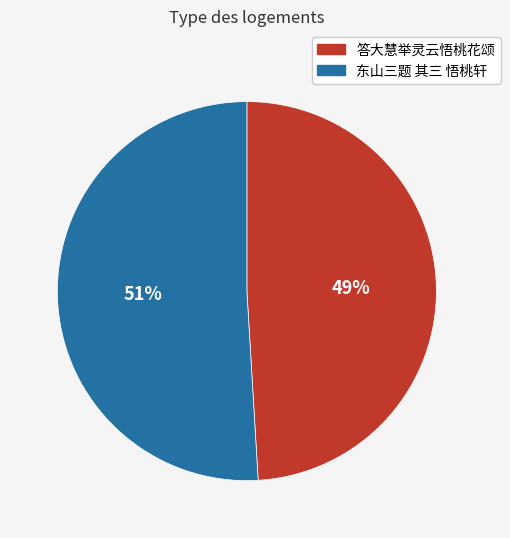

Approximately how many times larger is the value at 东山三题 其三 悟桃轩 compared to 答大慧举灵云悟桃花颂?

1.0